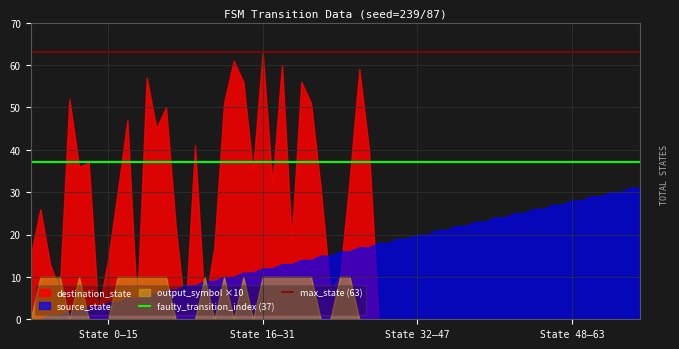

How many categories are shown in the chart?

64